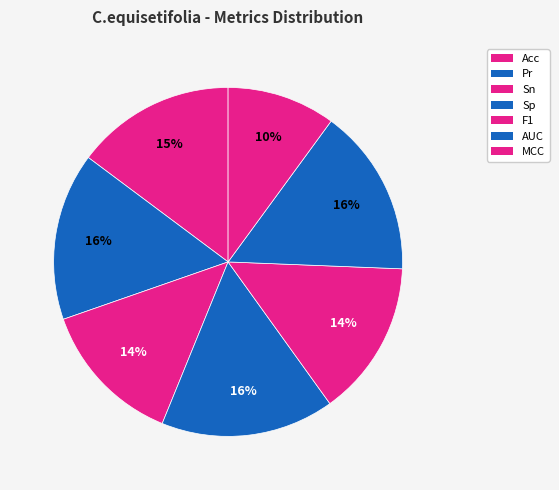

The Pr slice represents 16% of the pie. True or false?

True